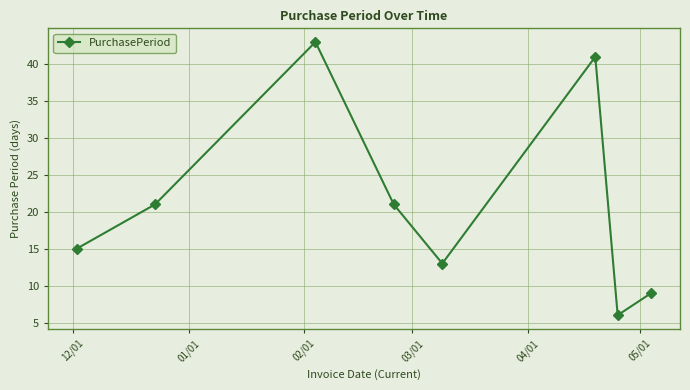

What is the difference between the second highest and second lowest values?

32